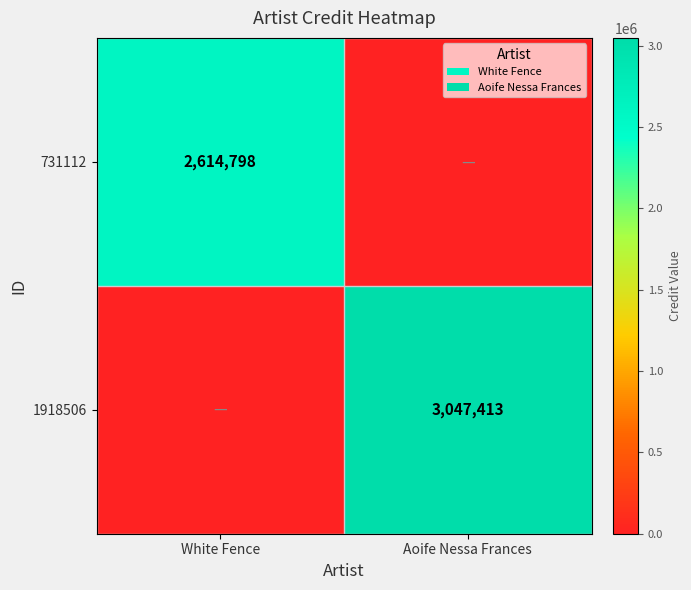

Is the value of 1918506 at Aoife Nessa Frances greater than the value of 731112 at White Fence?

Yes